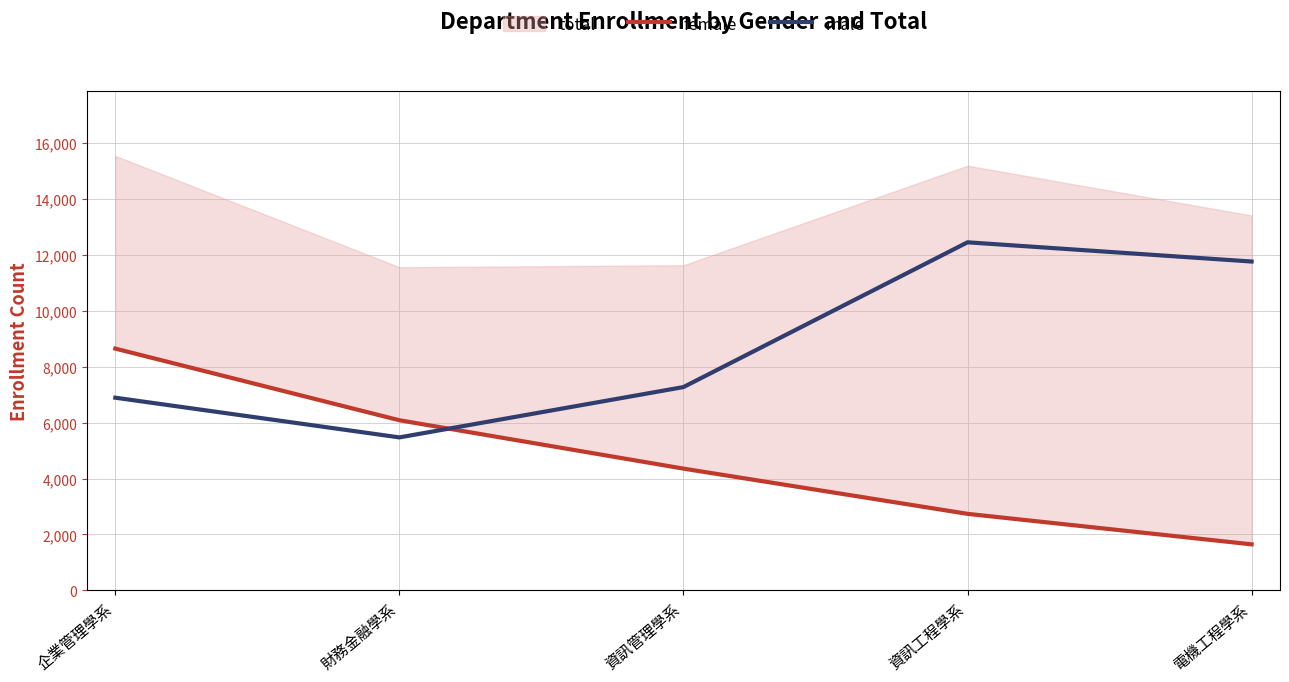

Where is male nearest to the value 8958?

資訊管理學系